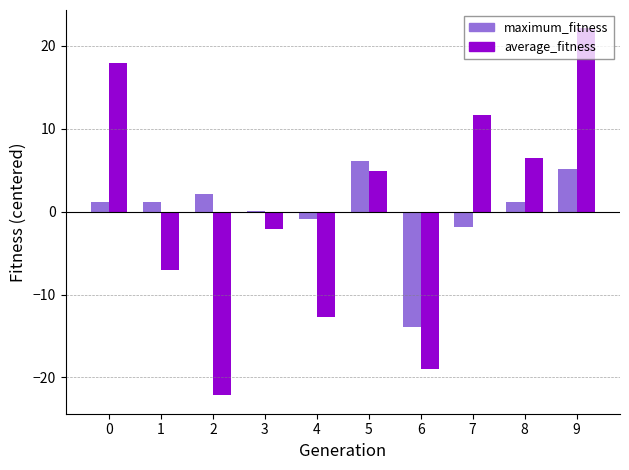

At which label does maximum_fitness reach its peak?

5